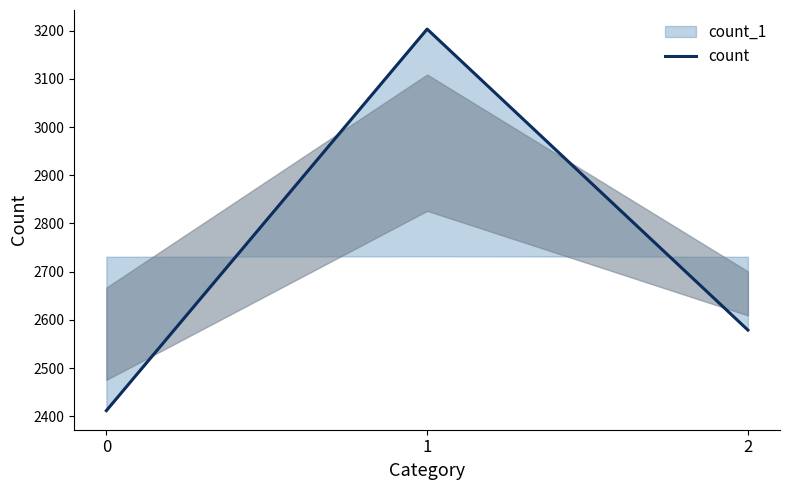

What is the greatest value displayed?

3203